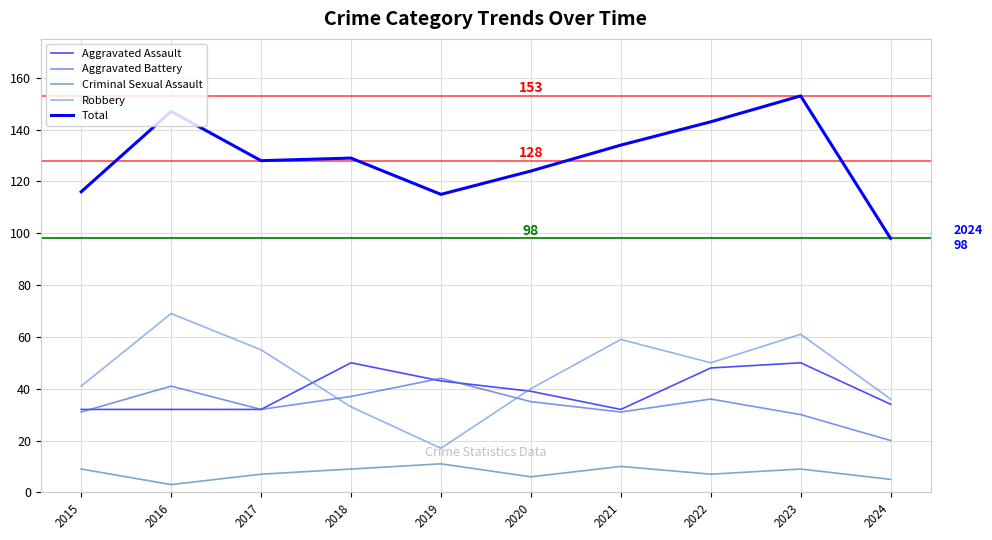

Does the chart display data point markers on the line(s)?

No